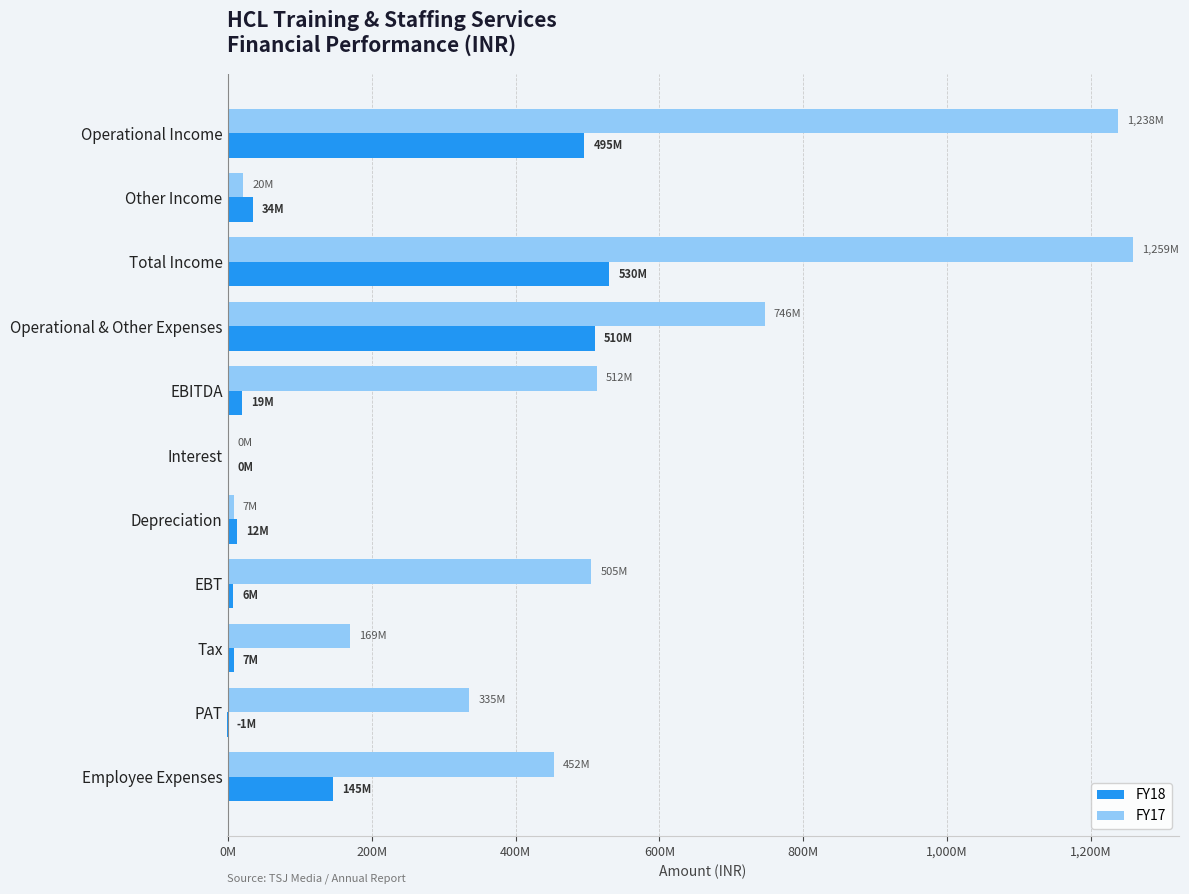

Reading right to left, extract all data points from this chart.

FY18: 145924000	-1072000	7922000	6850000	12805000	27000	19682000	510564000	530246000	34617000	495629000
FY17: 452841000	335418000	169606000	505024000	7584000	312000	512920000	746424000	1259344000	20864000	1238480000